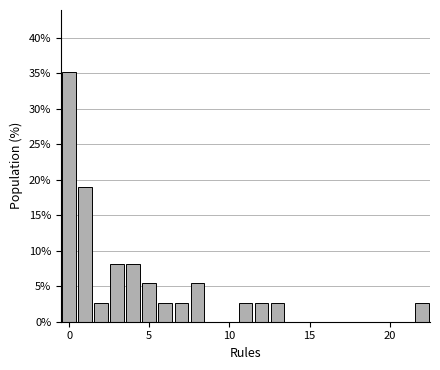

Read against the x-axis, roughly where is the centre of the tallest bar?

0.0